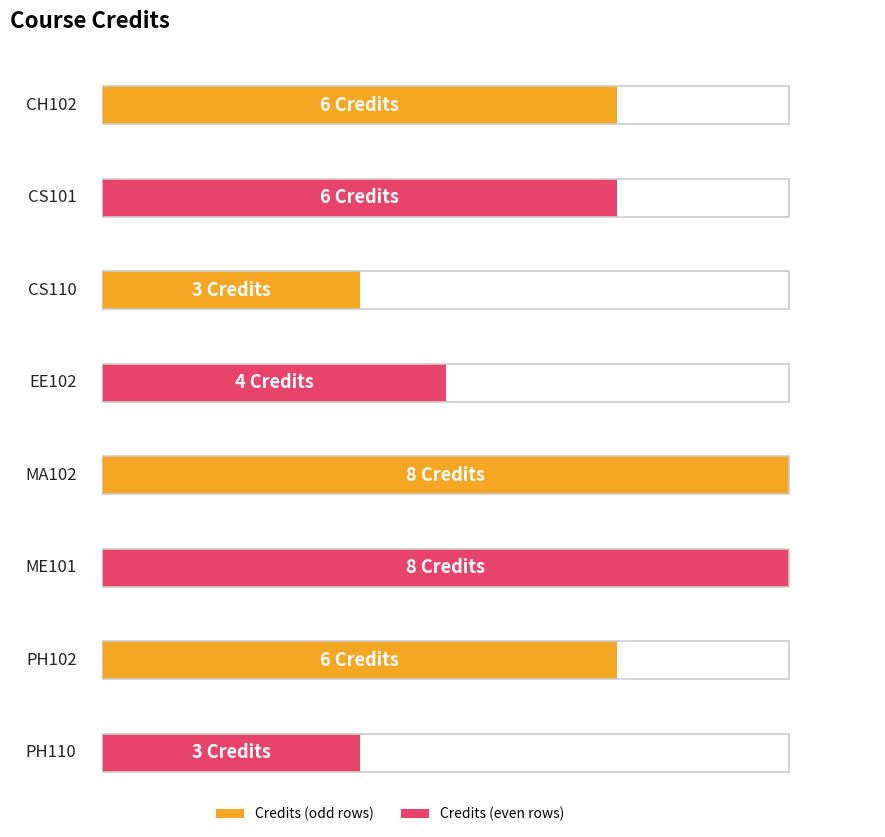

Reading left to right, transcribe all the data shown in this chart.

CH102=6	CS101=6	CS110=3	EE102=4	MA102=8	ME101=8	PH102=6	PH110=3